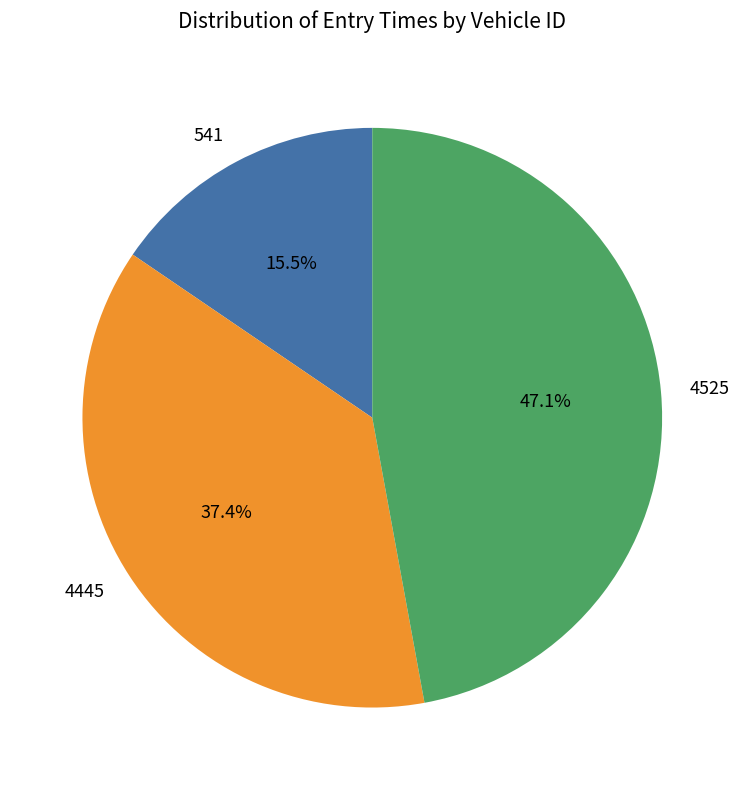

Count the number of slices in the pie.

3